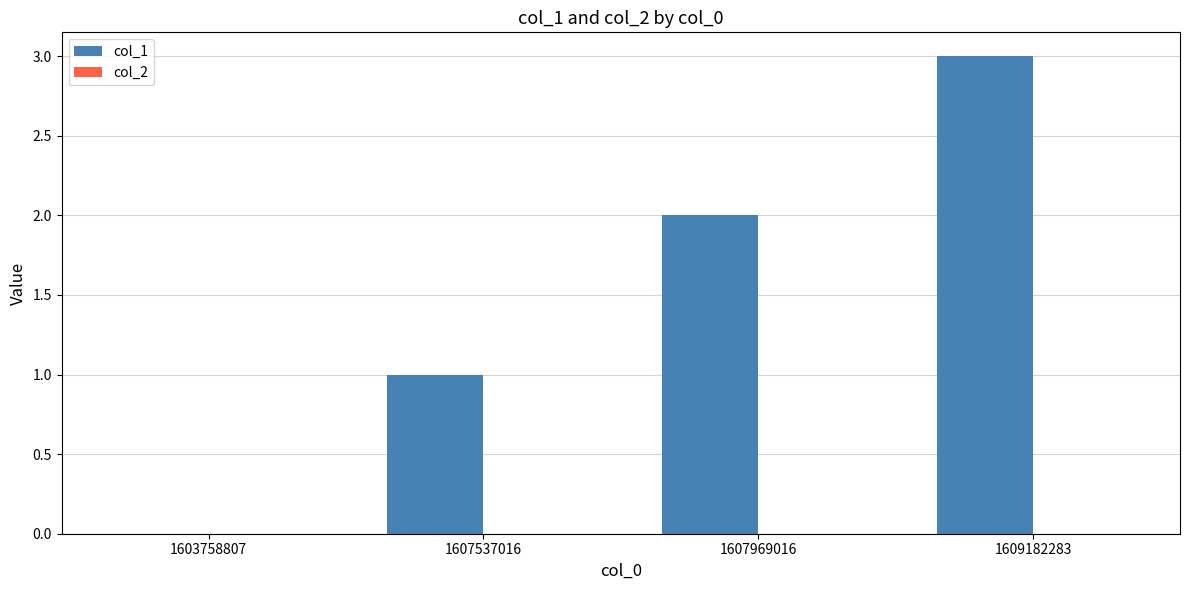

True or false: the data shows 2 at 1609182283.

False